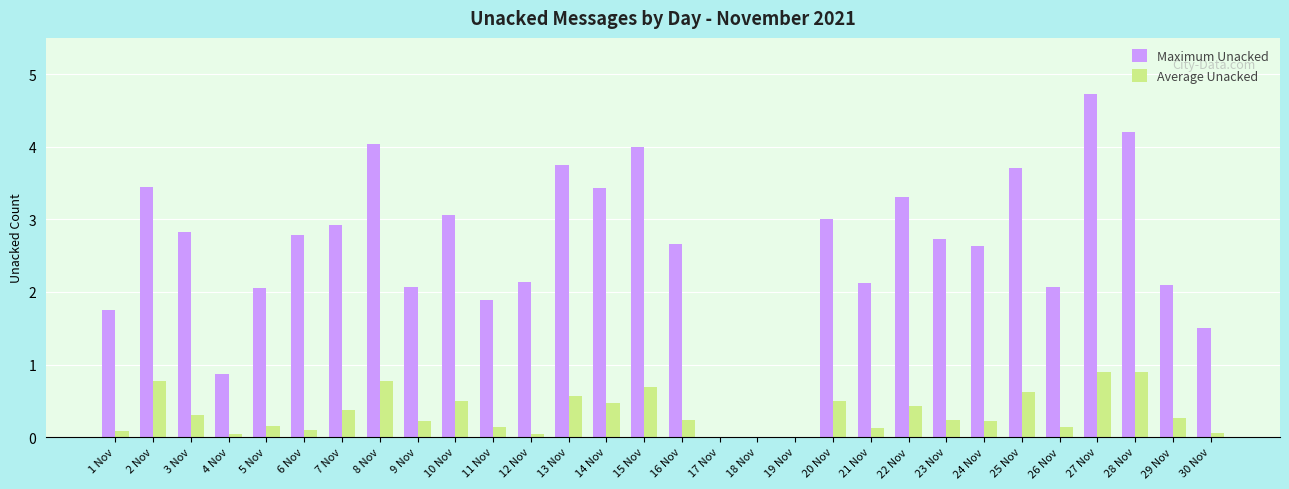

What are all the series names shown in the legend?

Maximum Unacked, Average Unacked